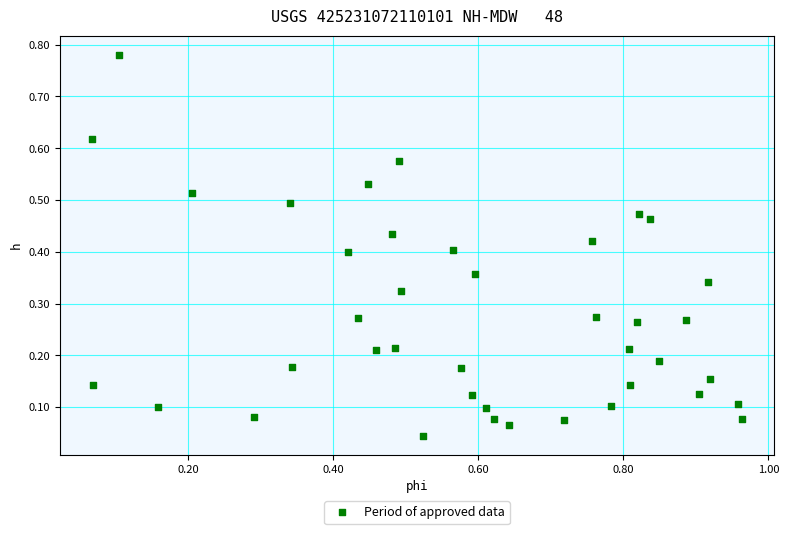

What is the range of X values (max minus min)?

0.9